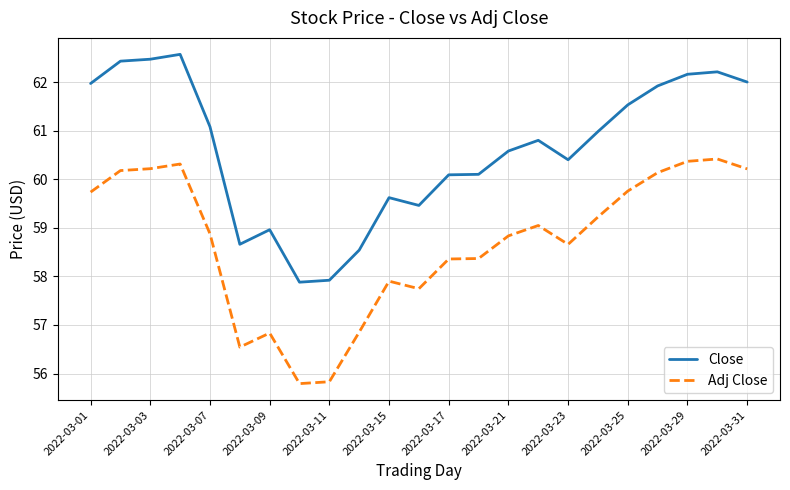

Which series has the largest total across all categories?

Close